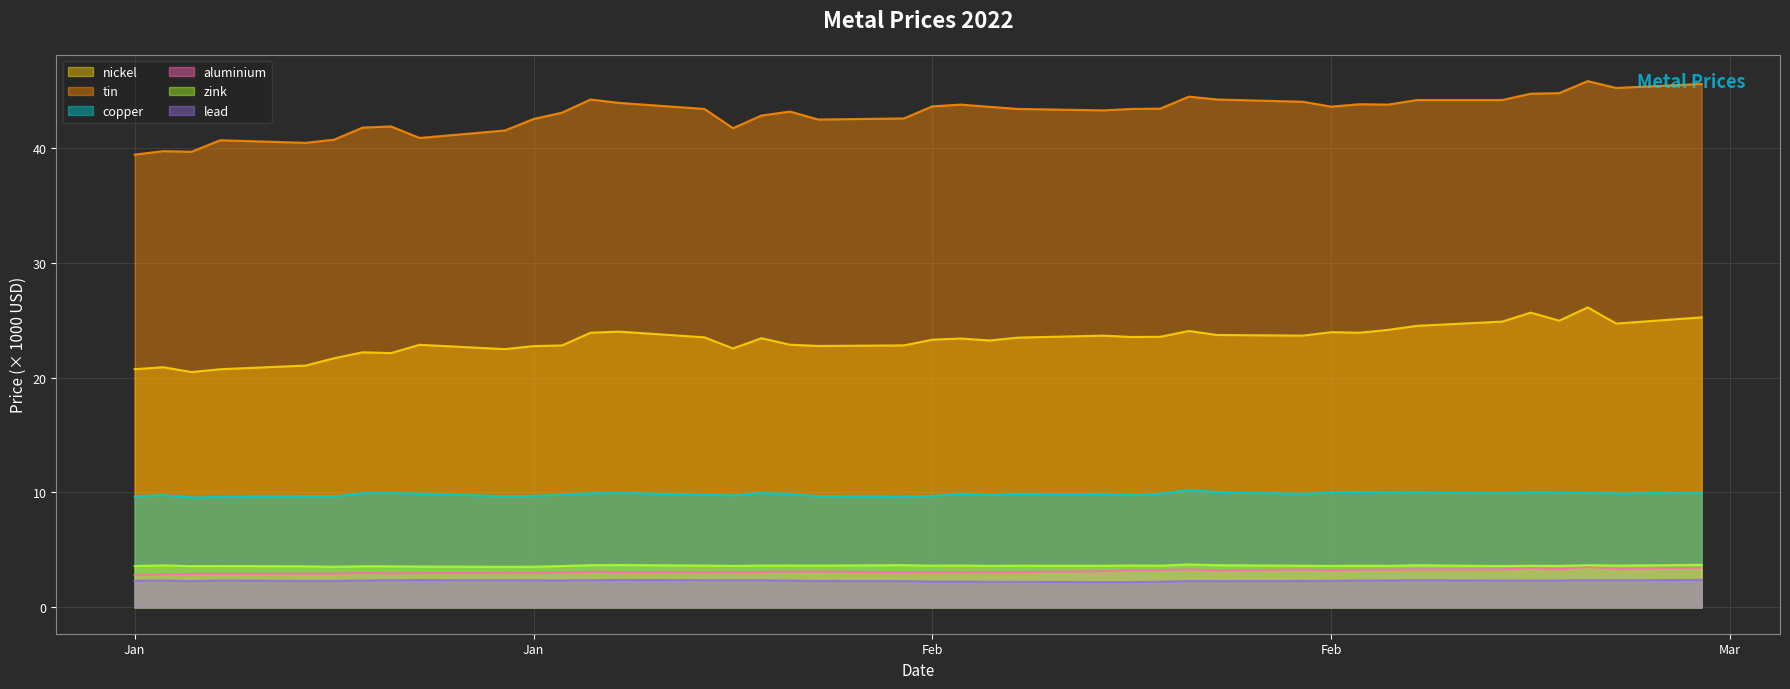

Rank the series by their maximum value, from highest to lowest.

tin, nickel, copper, zink, aluminium, lead